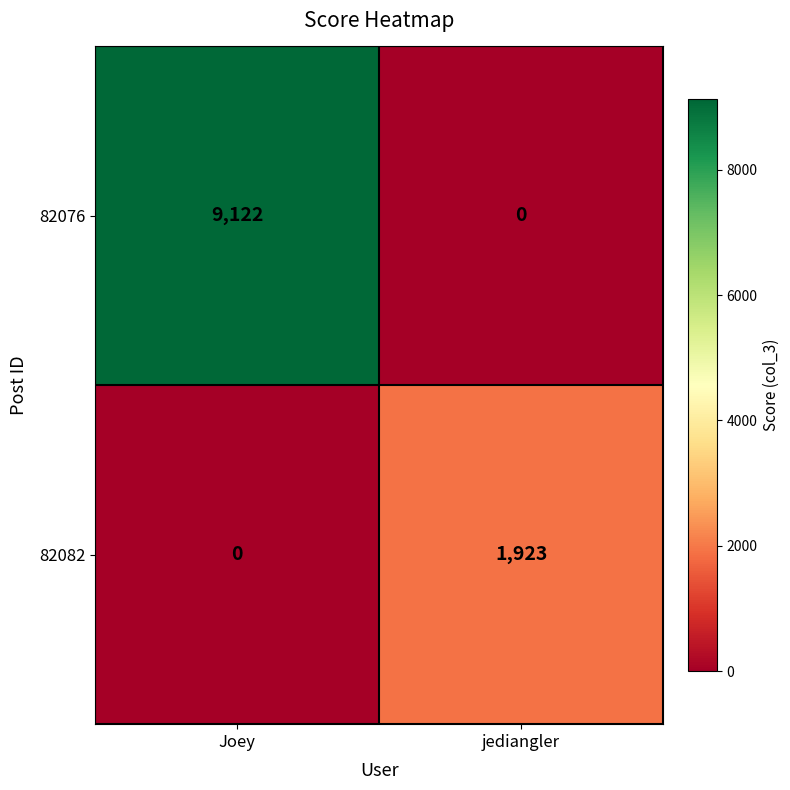

At which label does 82076 reach its minimum?

jediangler